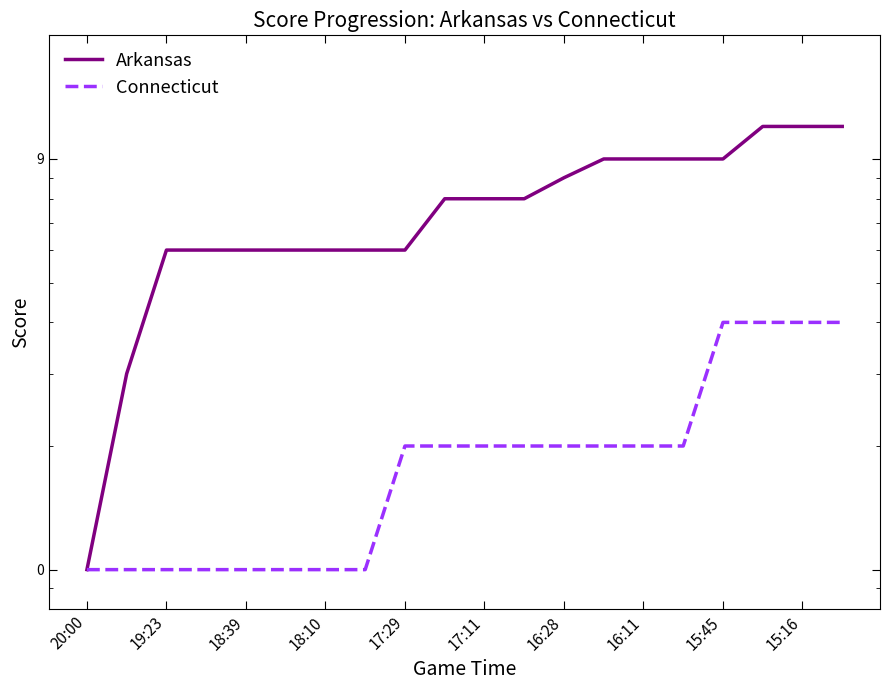

What is the value of the Arkansas point at the 14th from the left?

10